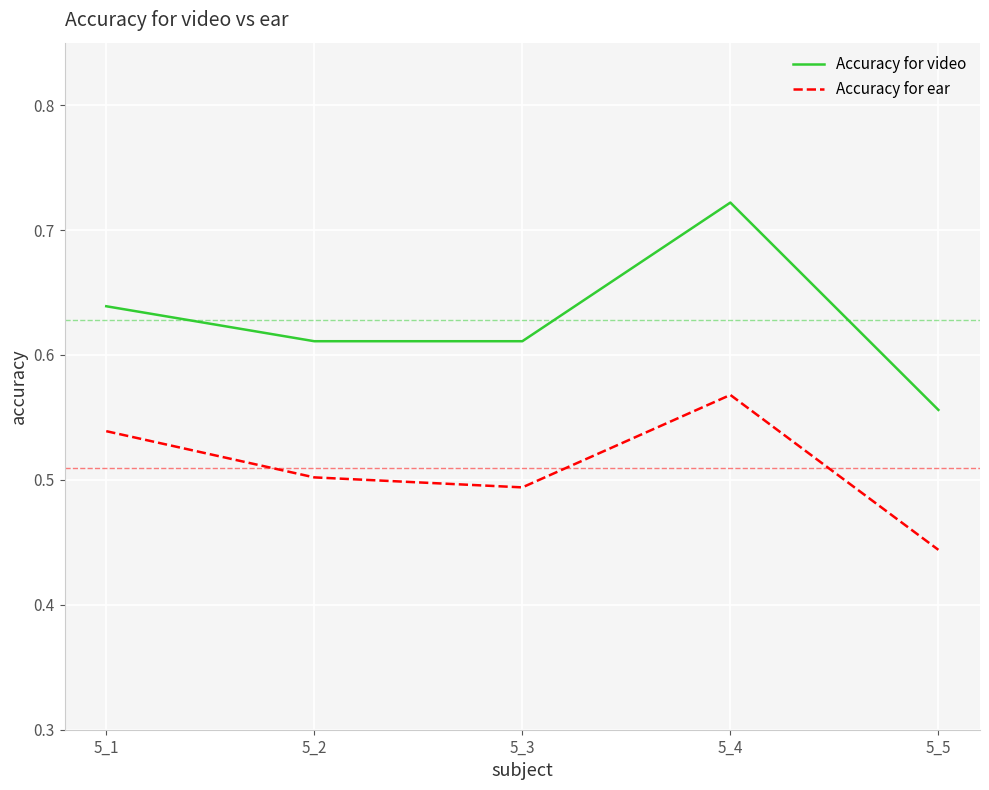

How many lines are shown in the chart?

2